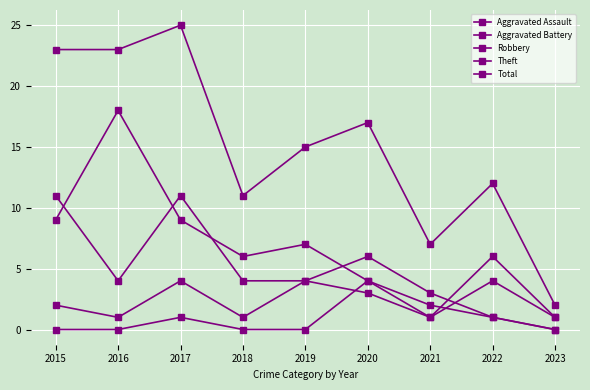

Does the chart have visible grid lines?

Yes